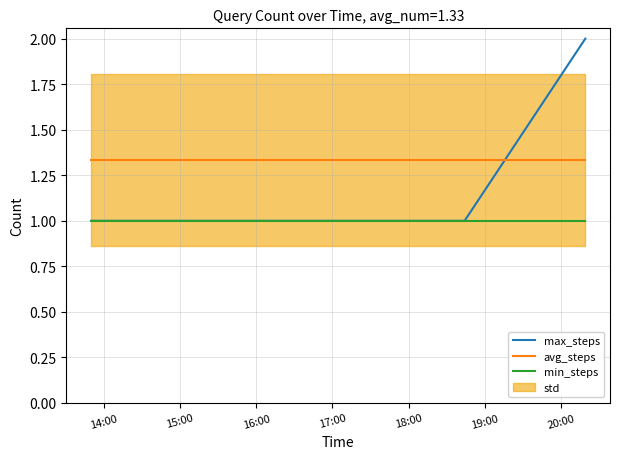

What is the lowest value of the max_steps series?

1.0